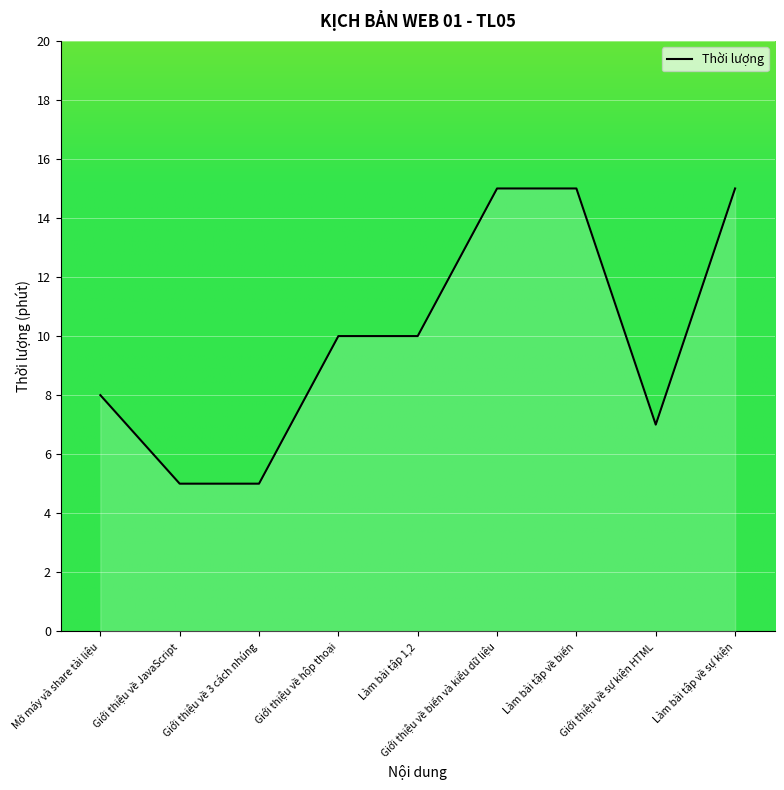

What is the difference between the values at Giới thiệu về sự kiện HTML and Giới thiệu về biến và kiểu dữ liệu?

8